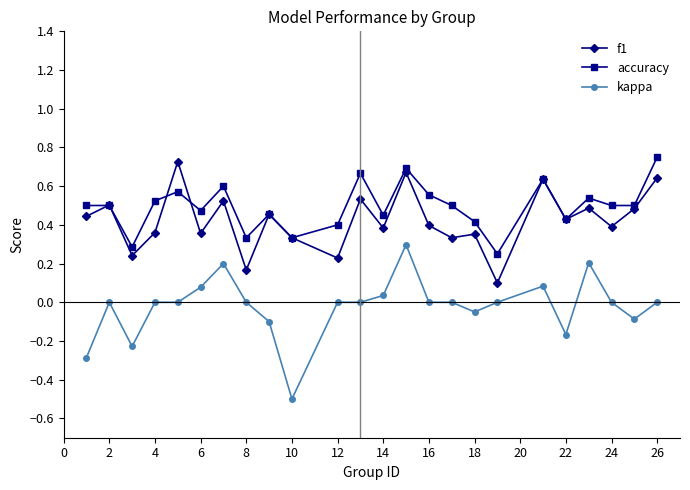

Which series has the largest range (max minus min)?

kappa